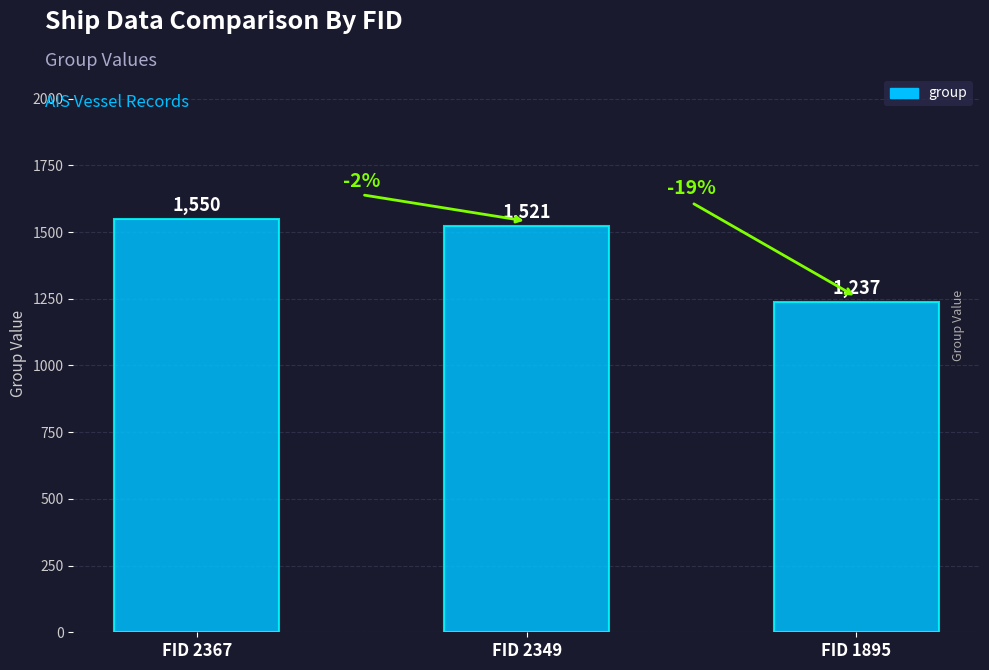

What is the average value?

1436